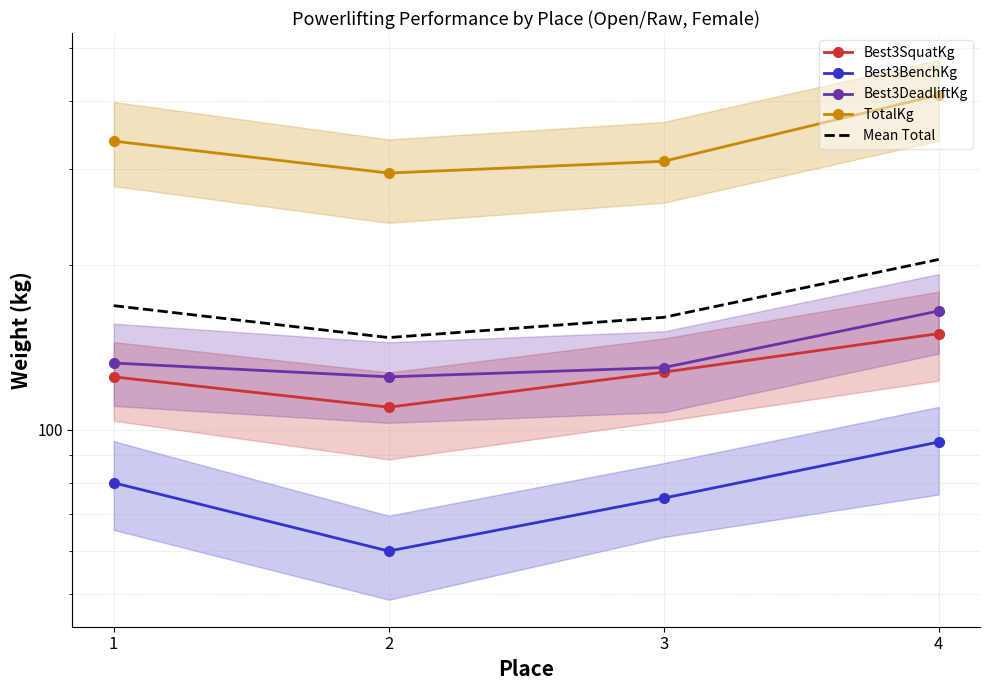

How many categories are shown in the chart?

4